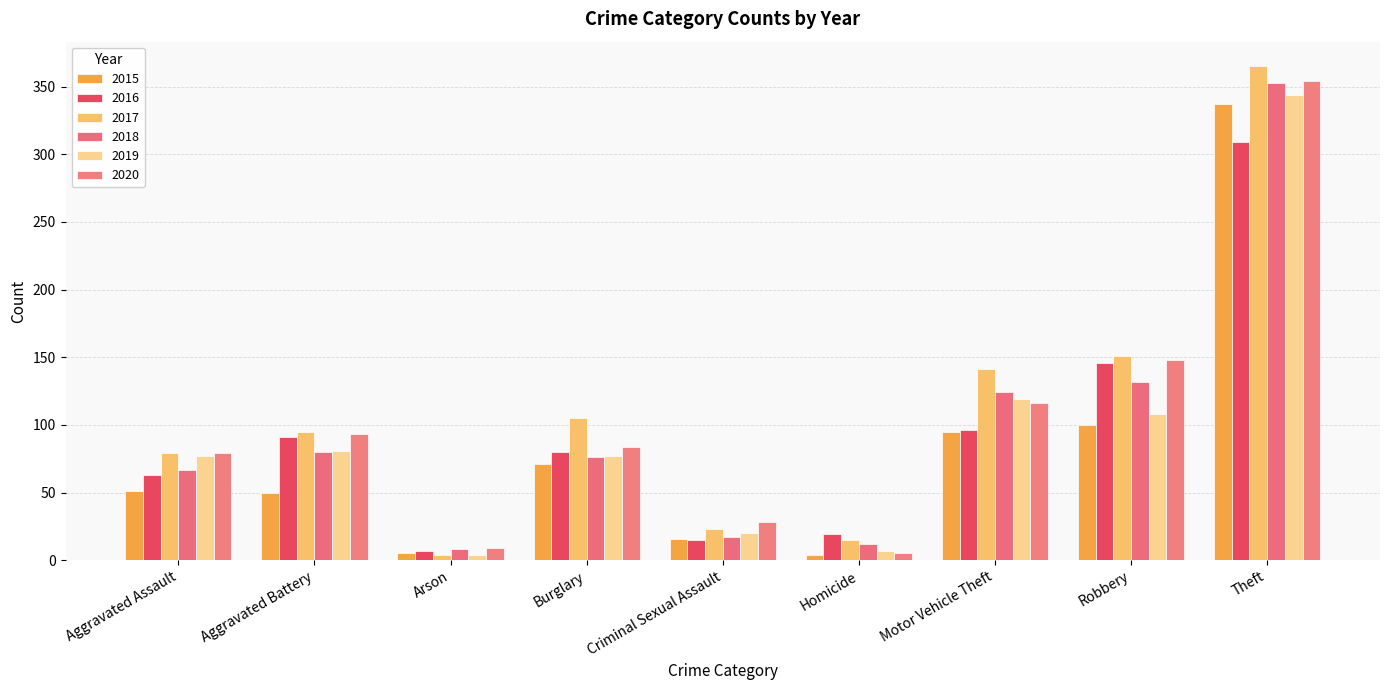

The 2015 series shows 136 at Robbery. True or false?

False